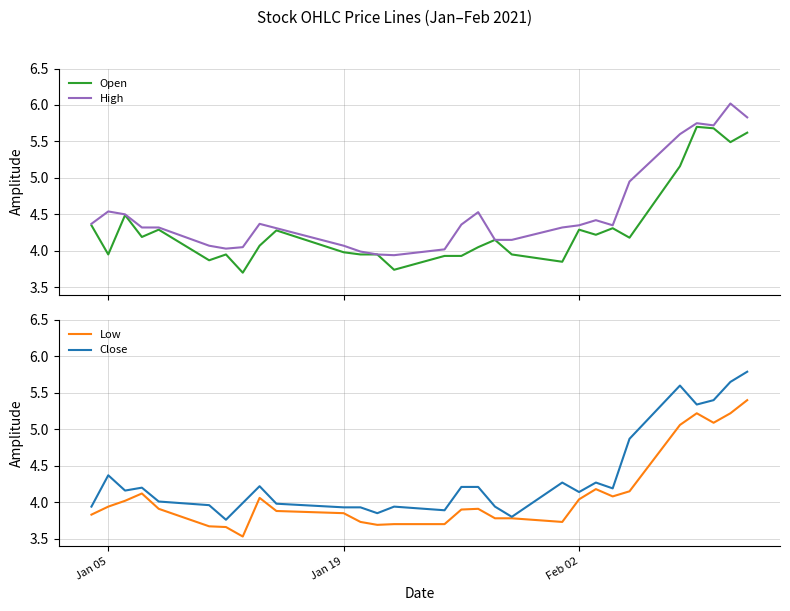

Which series has the largest total across all categories?

High